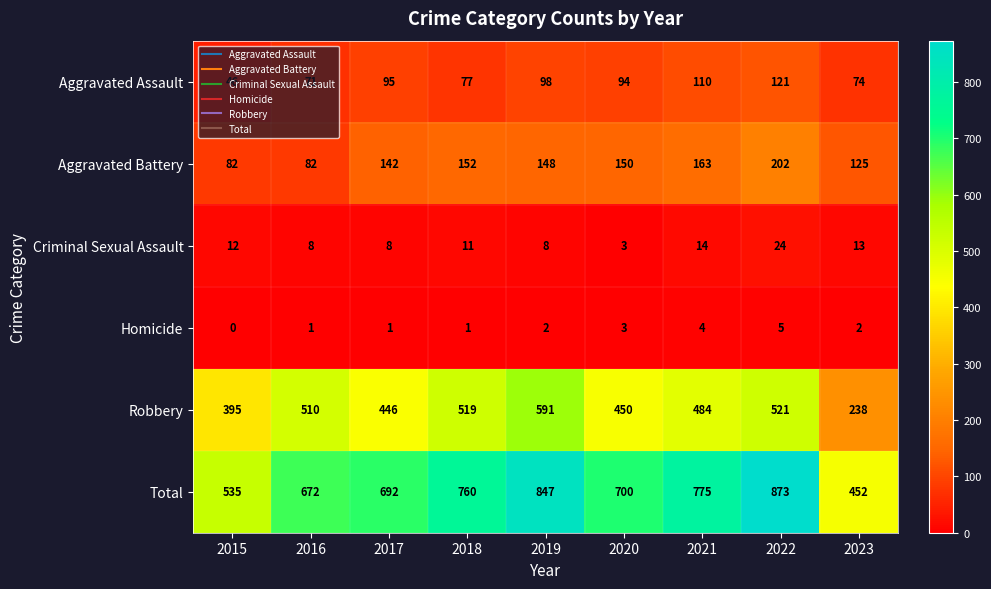

The Total series shows 647 at 2023. True or false?

False